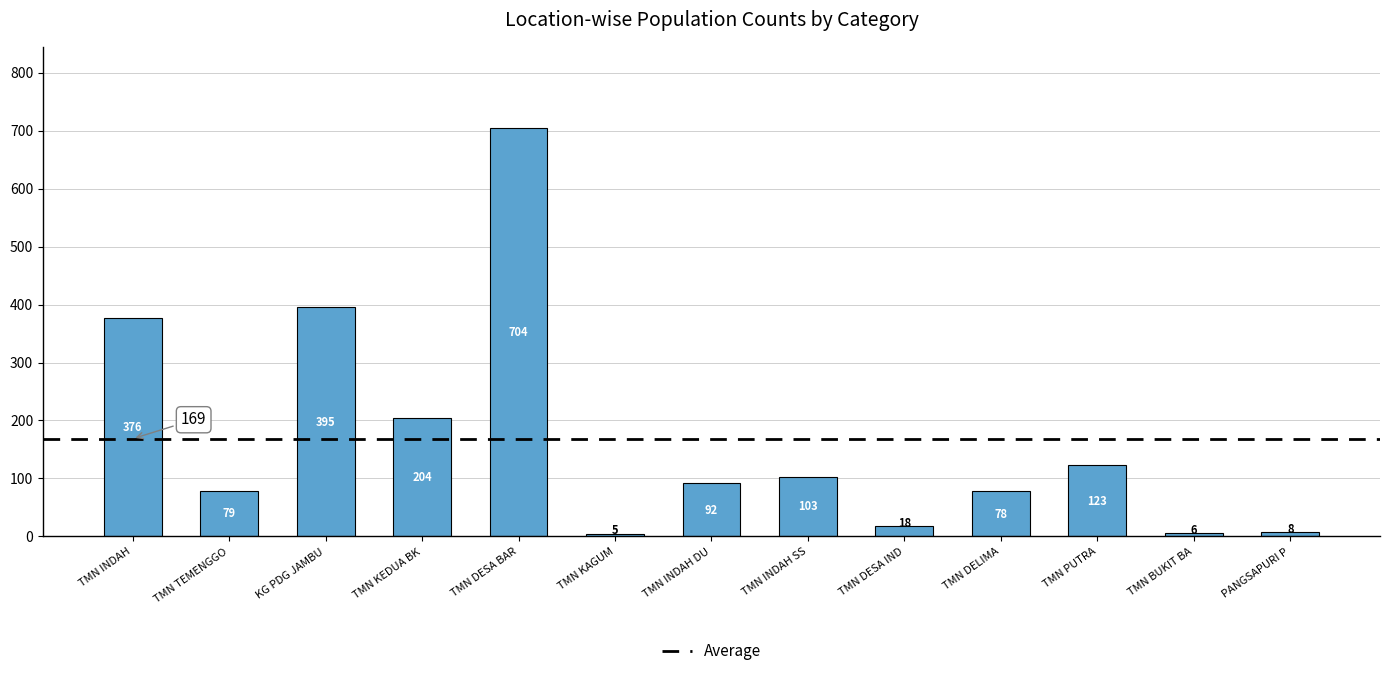

Between TMN PUTRA and TMN DESA BAR, which is larger?

TMN DESA BAR